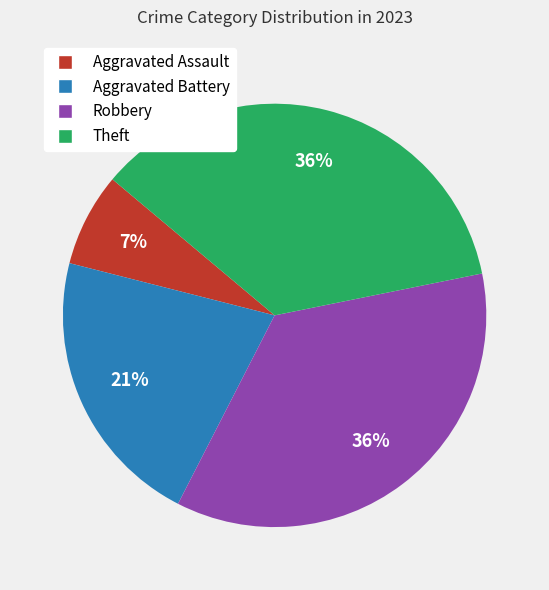

To the nearest percent, what percentage of the pie is Theft?

36%